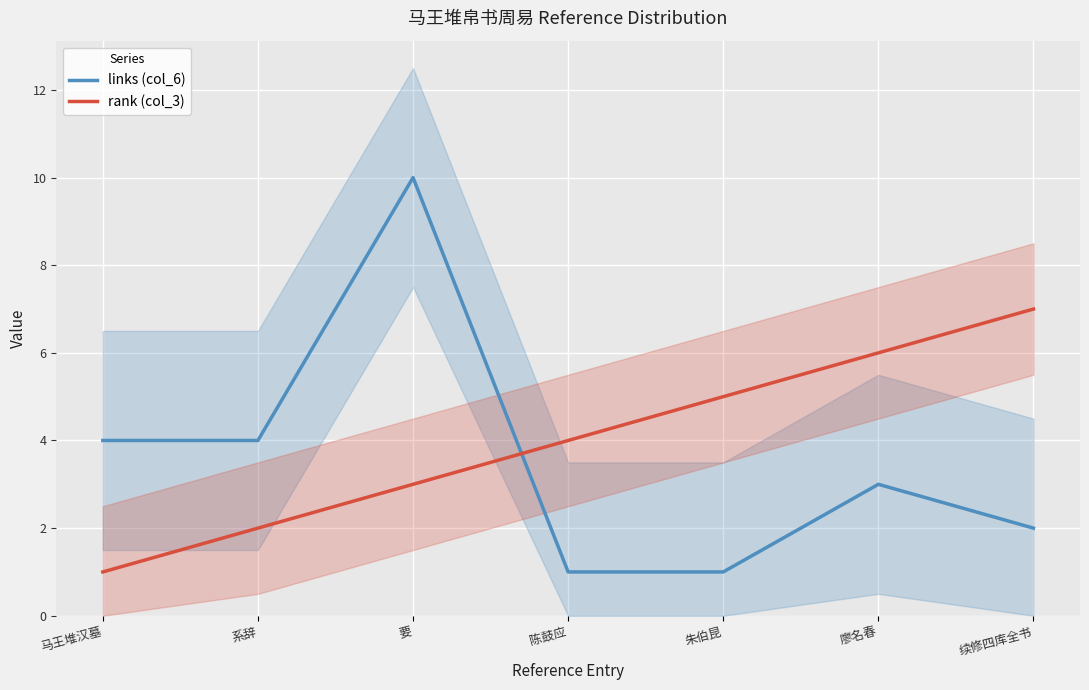

Reading left to right, transcribe all the data shown in this chart.

links (col_6): 马王堆汉墓=4	系辞=4	要=10	陈鼓应=1	朱伯昆=1	廖名春=3	续修四库全书=2
rank (col_3): 马王堆汉墓=1	系辞=2	要=3	陈鼓应=4	朱伯昆=5	廖名春=6	续修四库全书=7